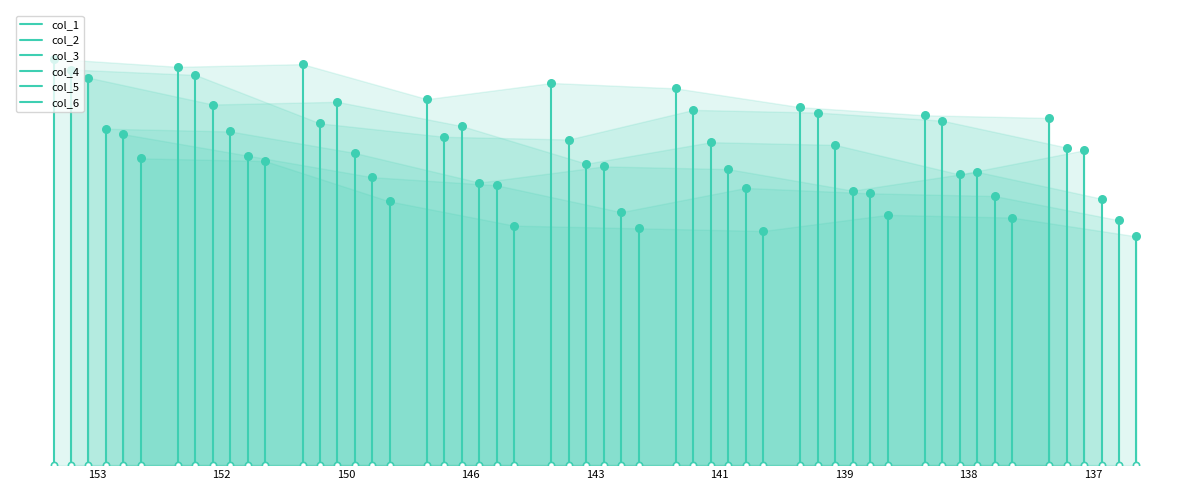

Which series has the largest total across all categories?

col_1